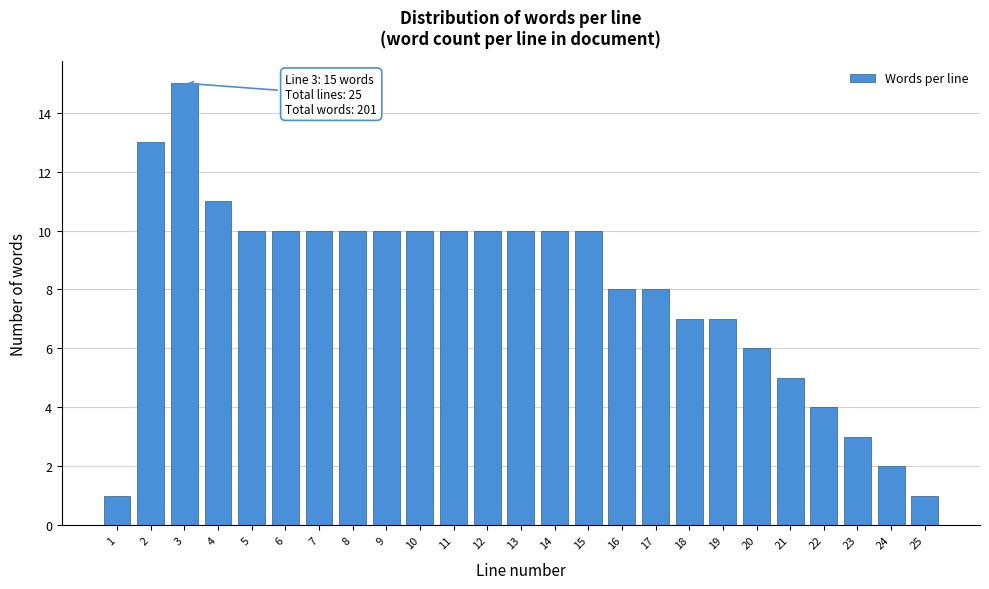

Reading left to right, transcribe all the data shown in this chart.

1	13	15	11	10	10	10	10	10	10	10	10	10	10	10	8	8	7	7	6	5	4	3	2	1